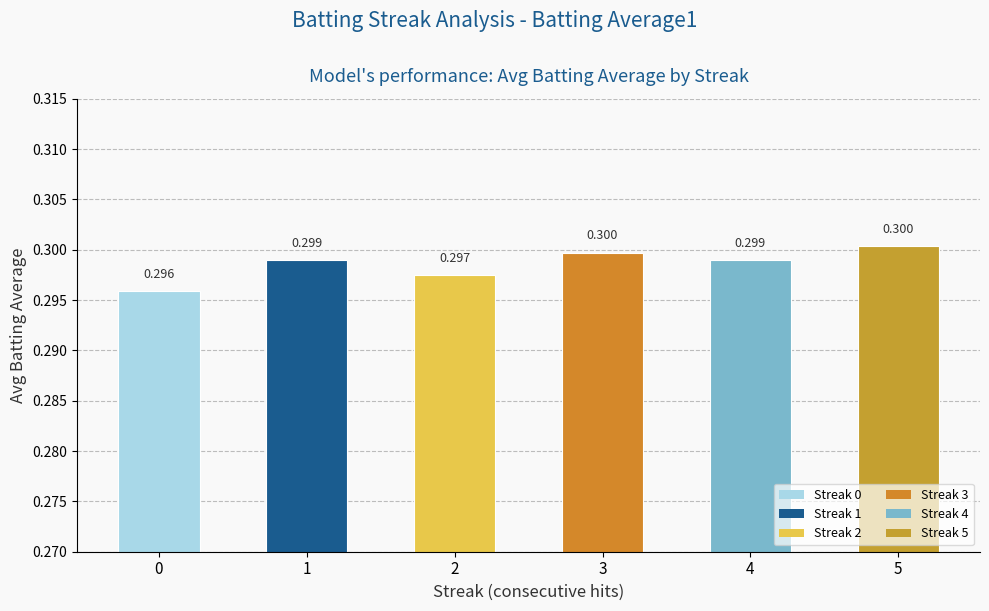

Is it true that the value at 4 is 0.3?

True